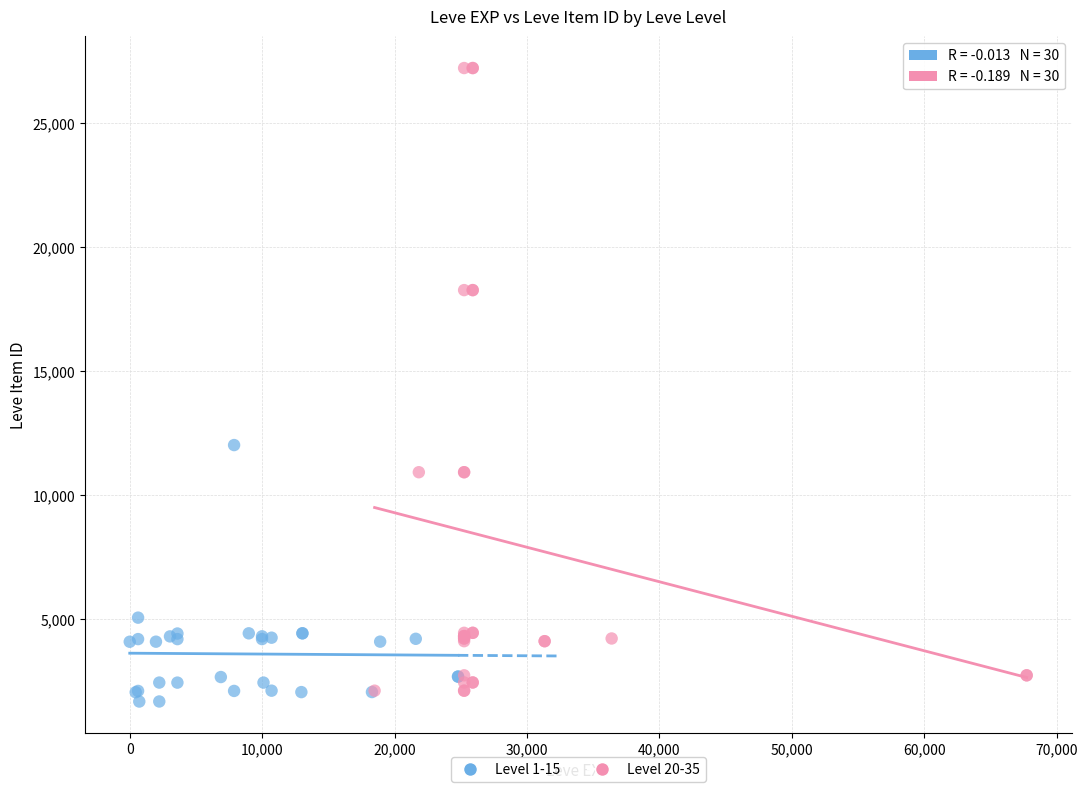

Which series contains the lowest Y value?

Level 1-15